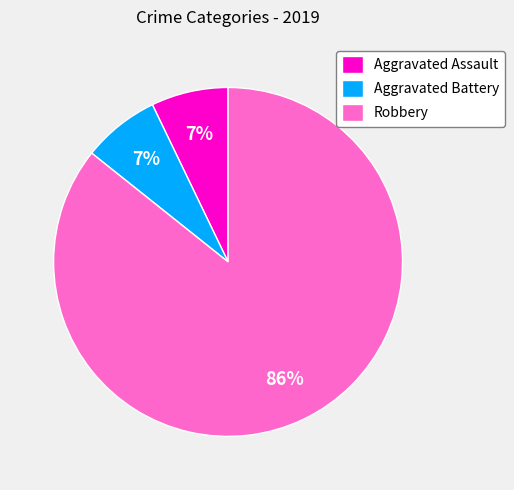

Count the number of slices in the pie.

3